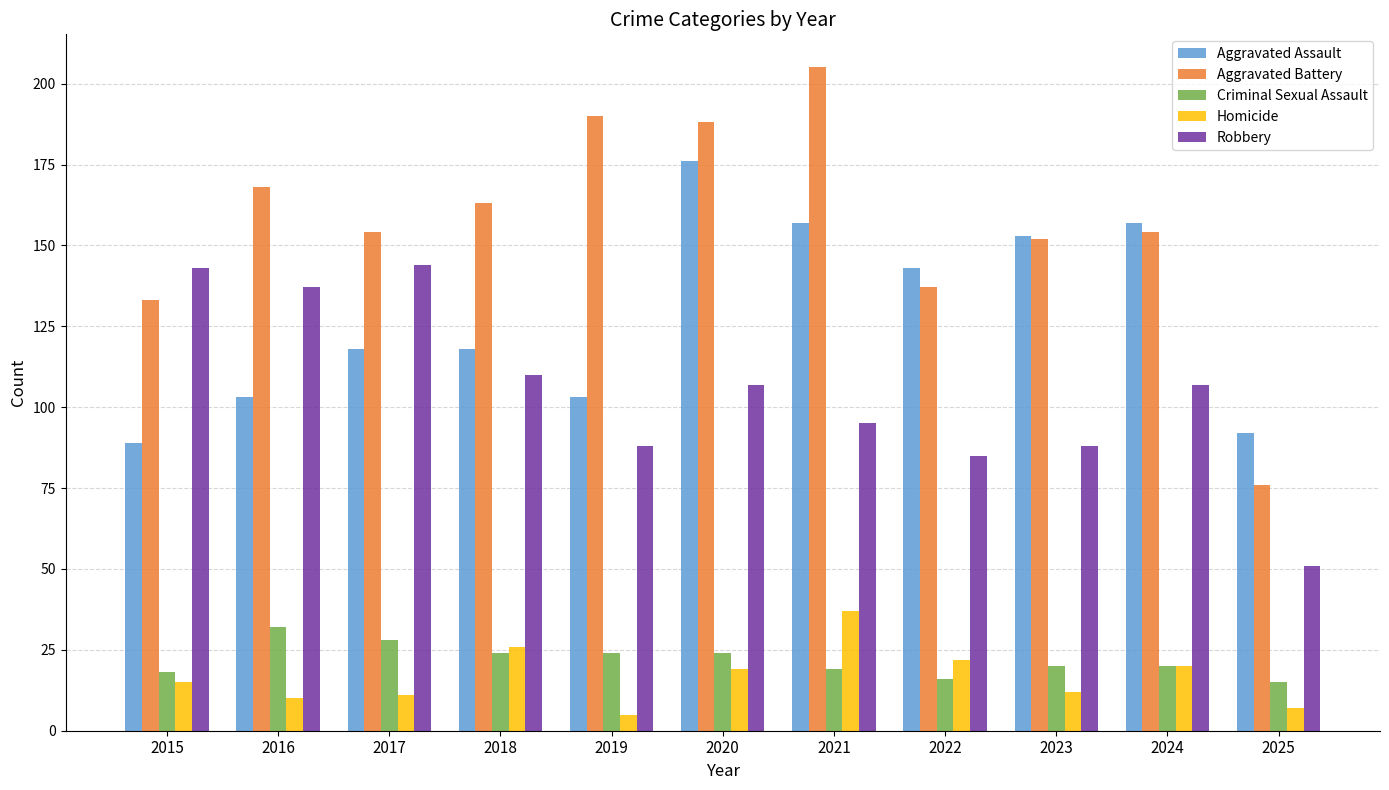

The Robbery series shows 143 at 2015. True or false?

True